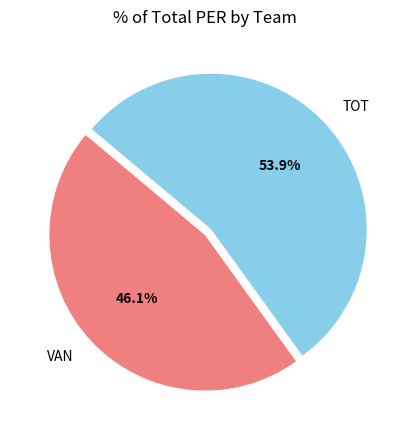

Which category accounts for the majority?

TOT